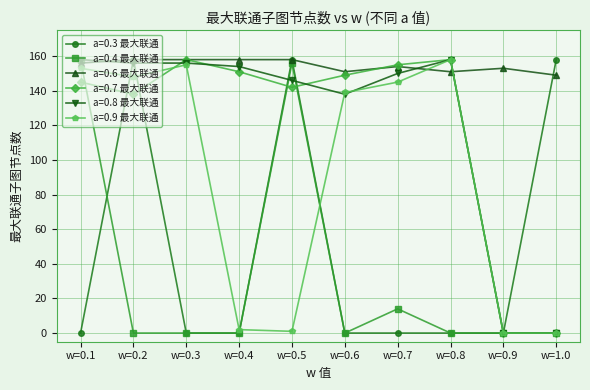

Does the chart have visible grid lines?

Yes